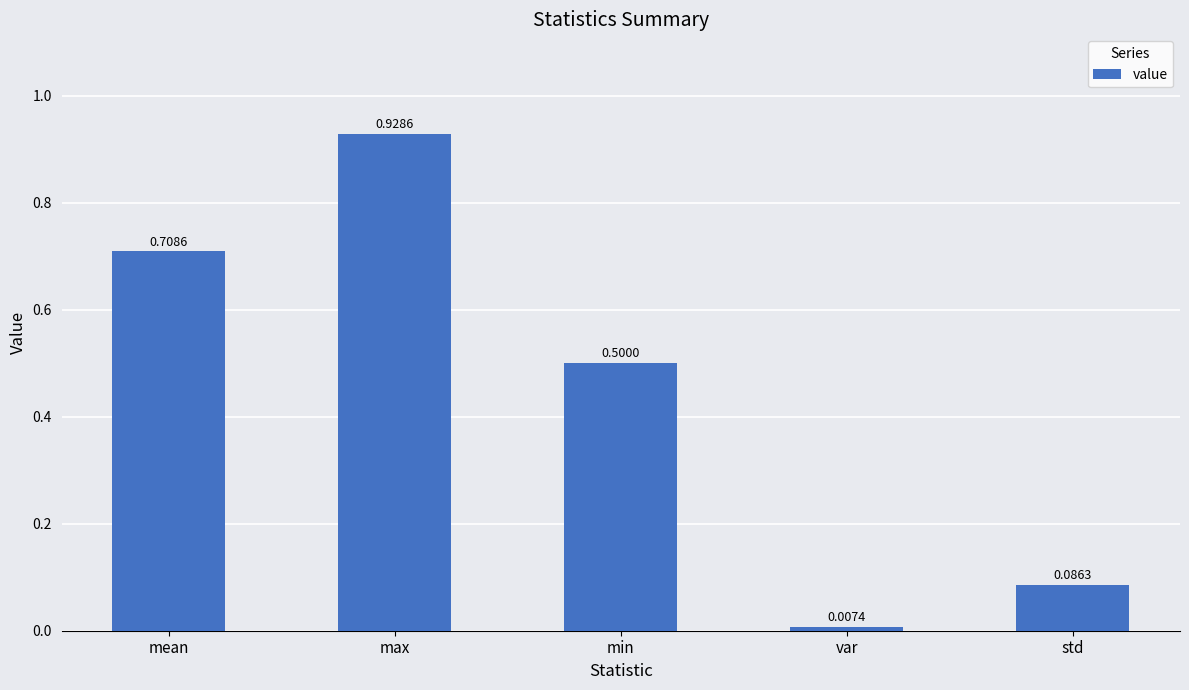

How many bars are there in total?

5